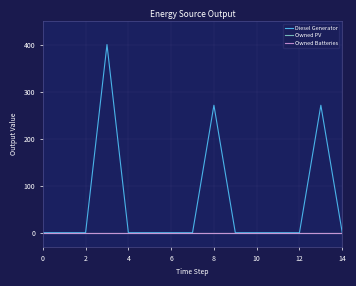

Which series has the largest total across all categories?

Diesel Generator